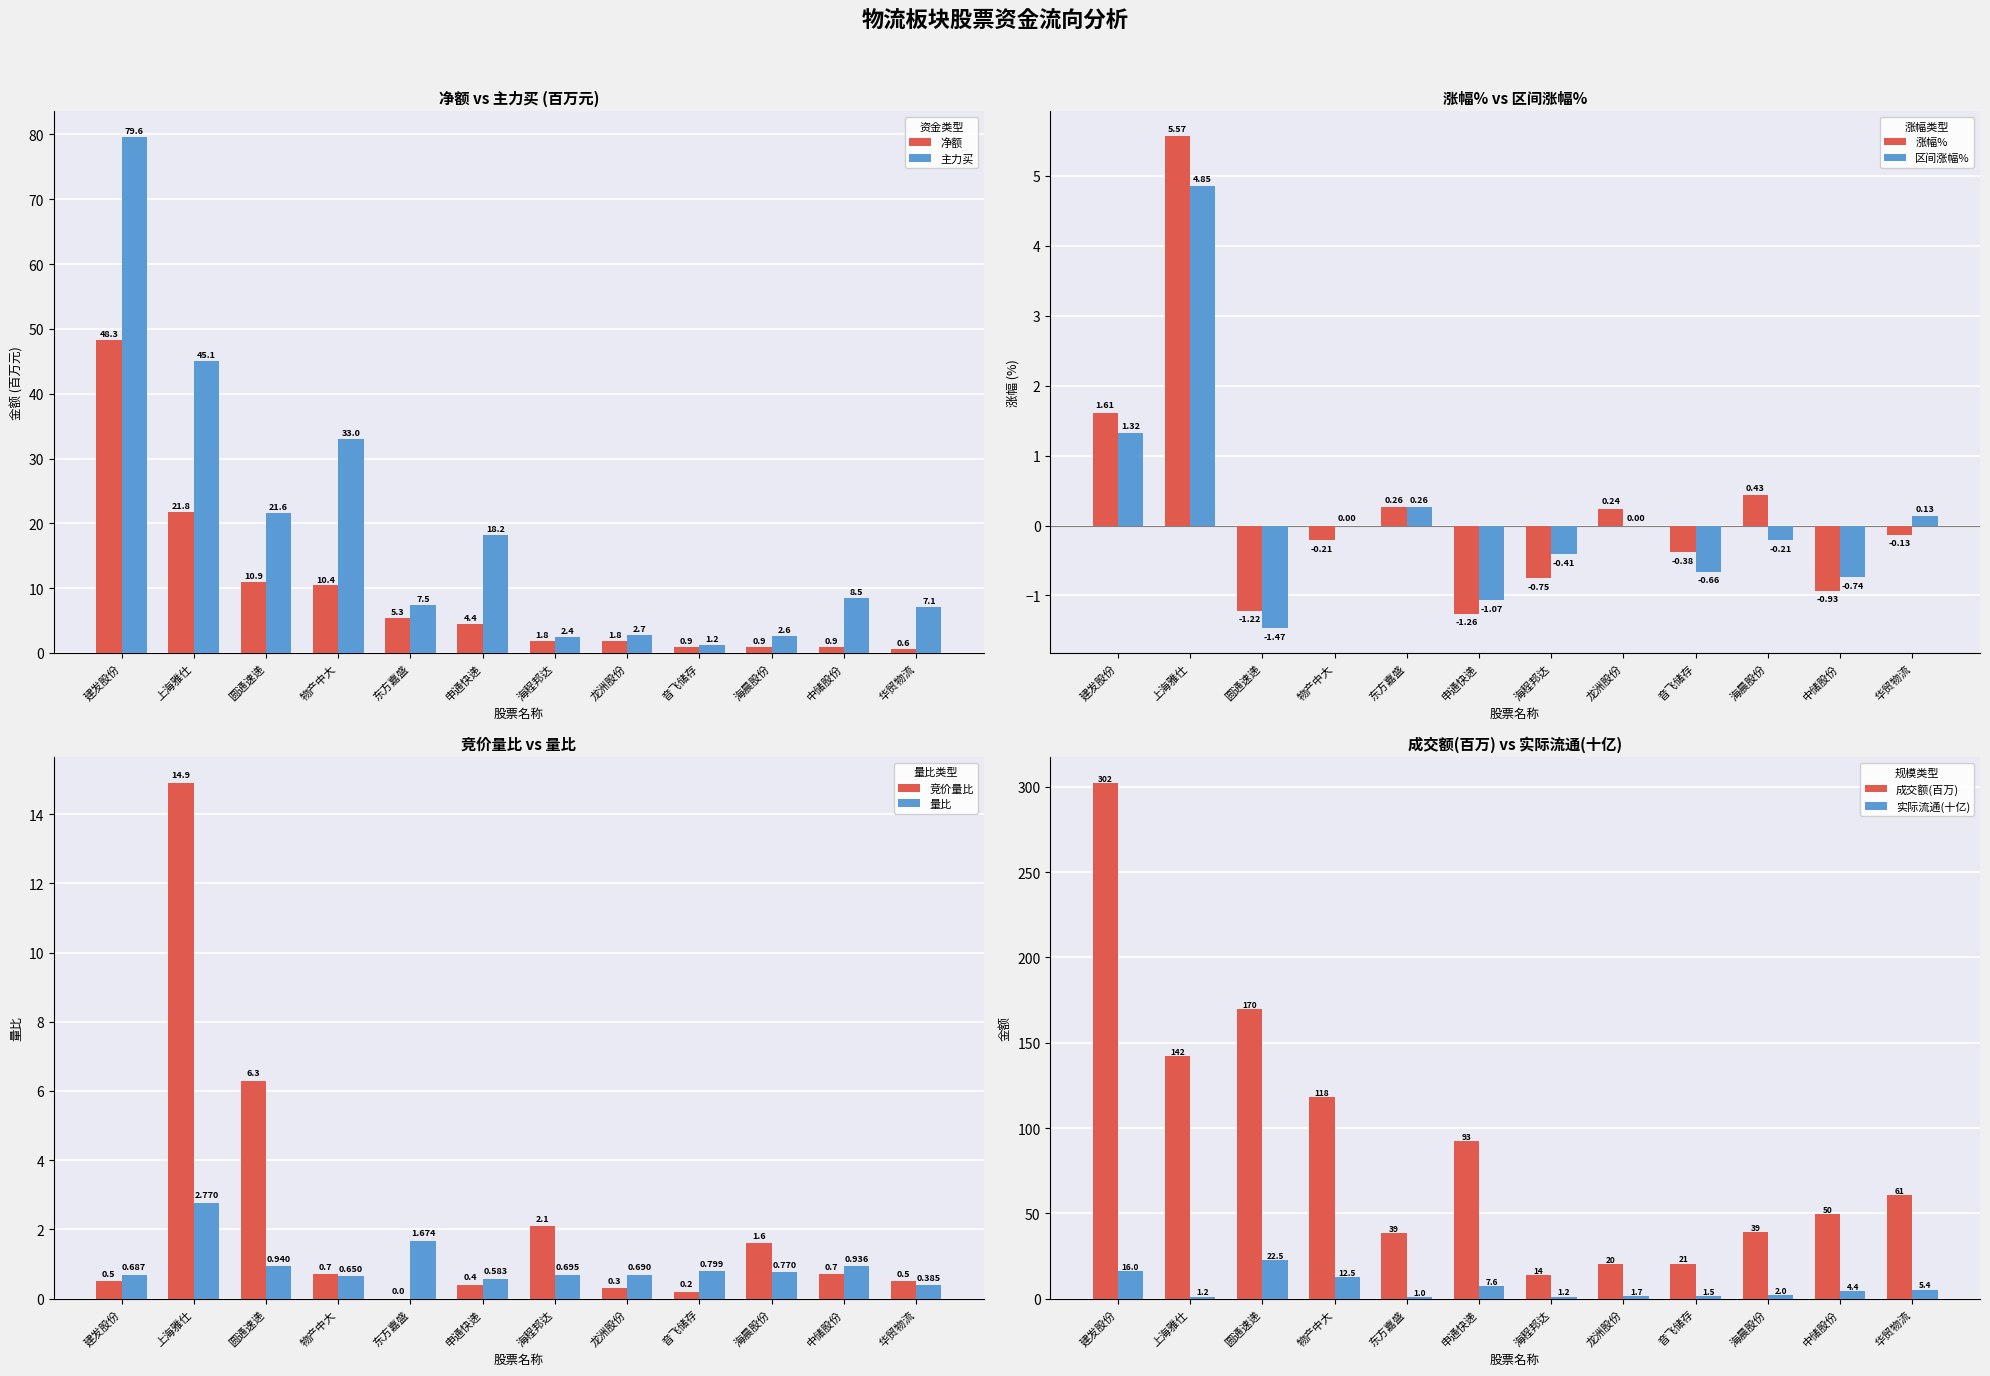

How many data points in 净额 are less than 4?

6